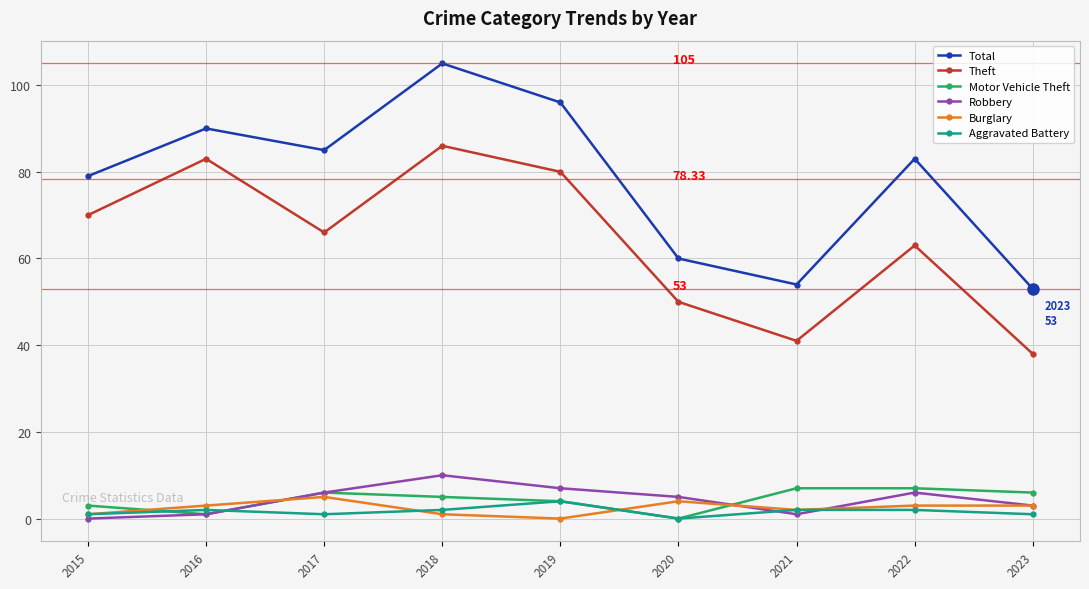

Does the chart have visible grid lines?

Yes